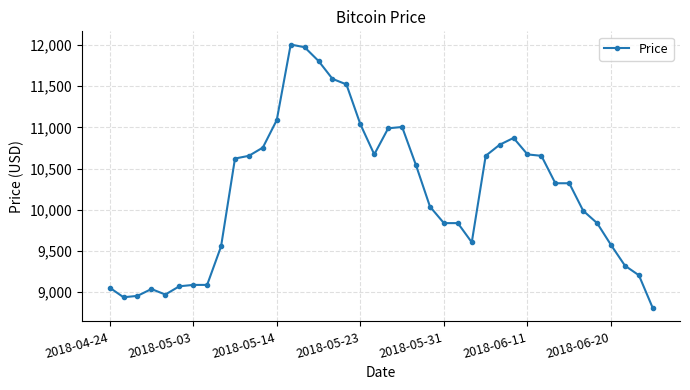

What is the maximum value shown in the chart?

12005